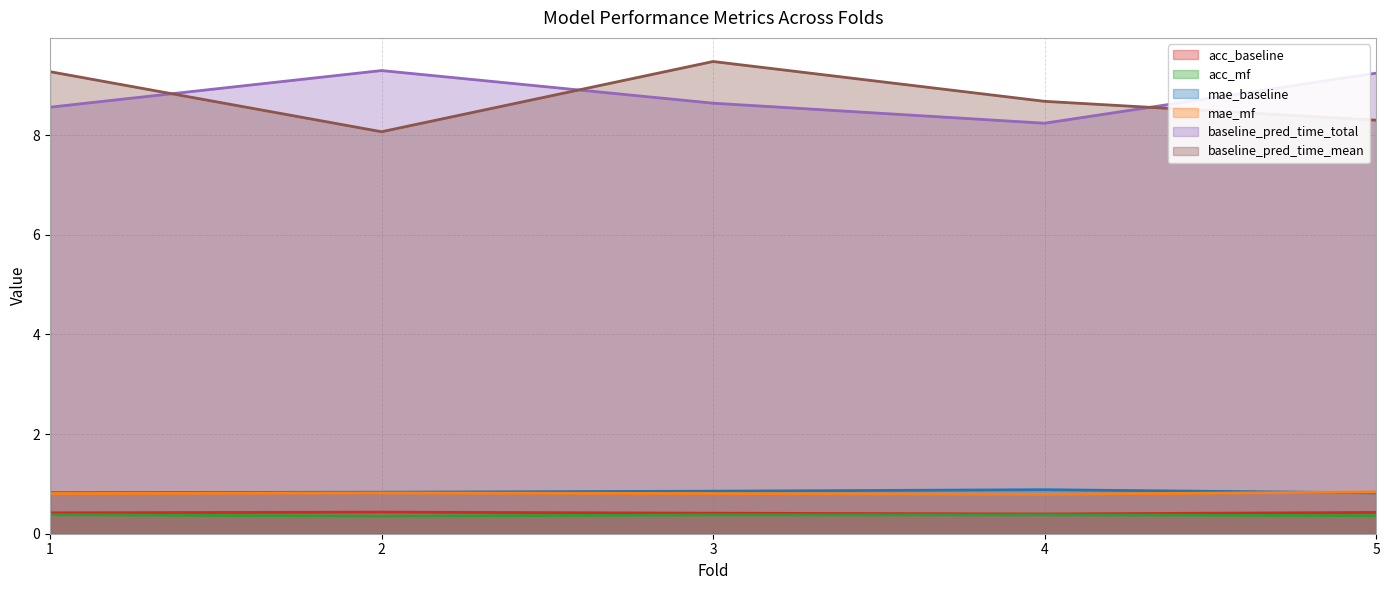

What is the maximum value for mae_baseline?

0.9